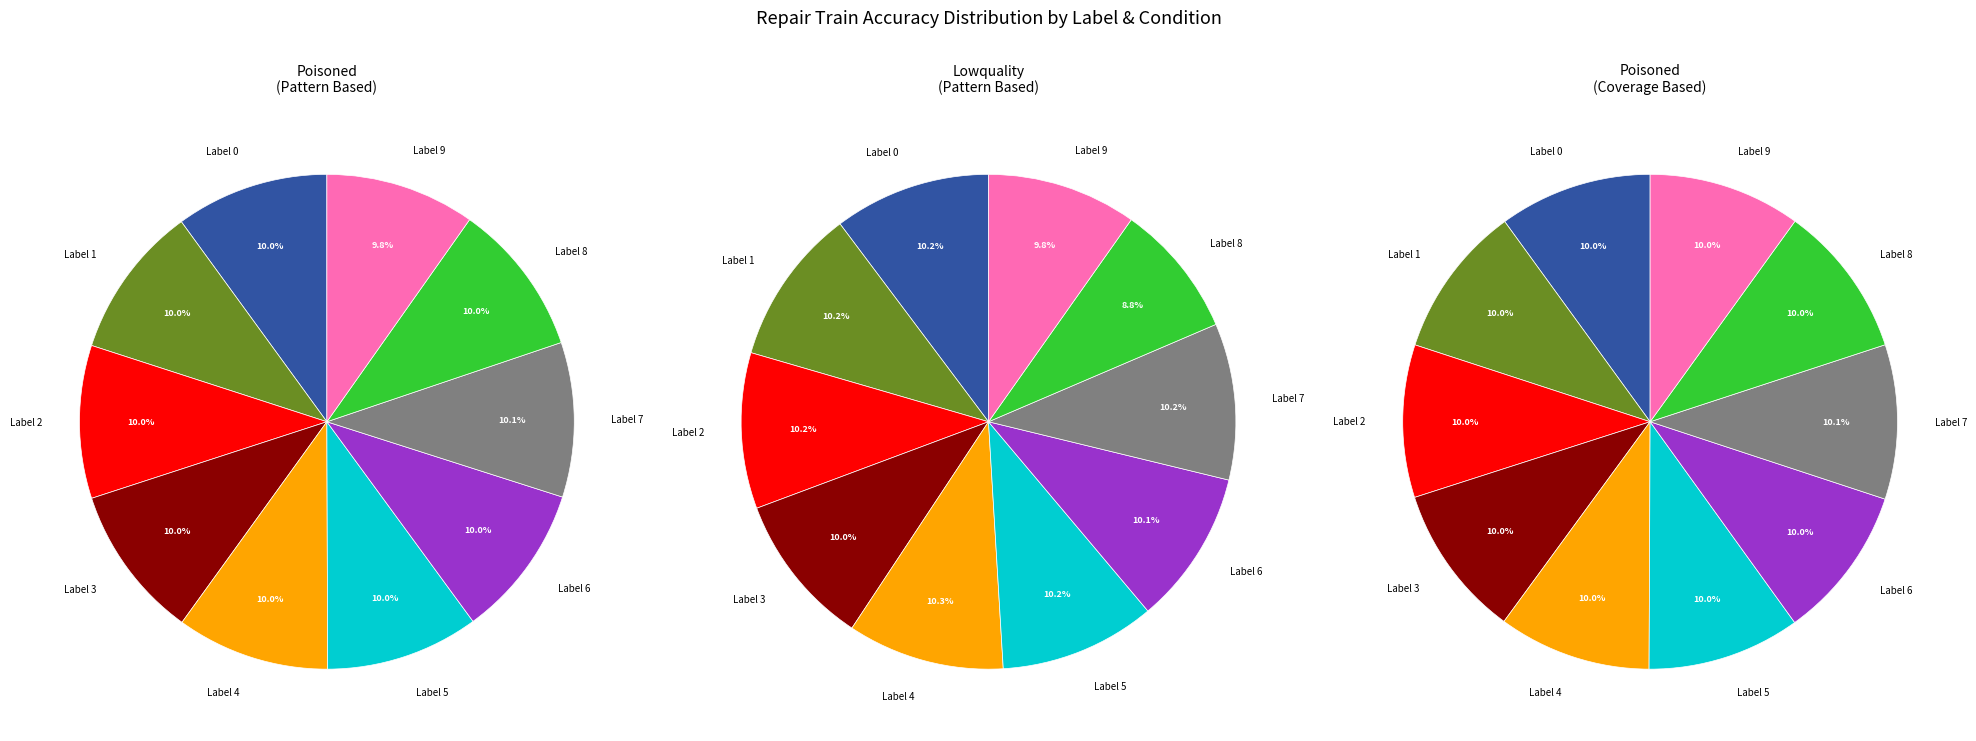

What portion of the pie excludes Label 1?

90.0%